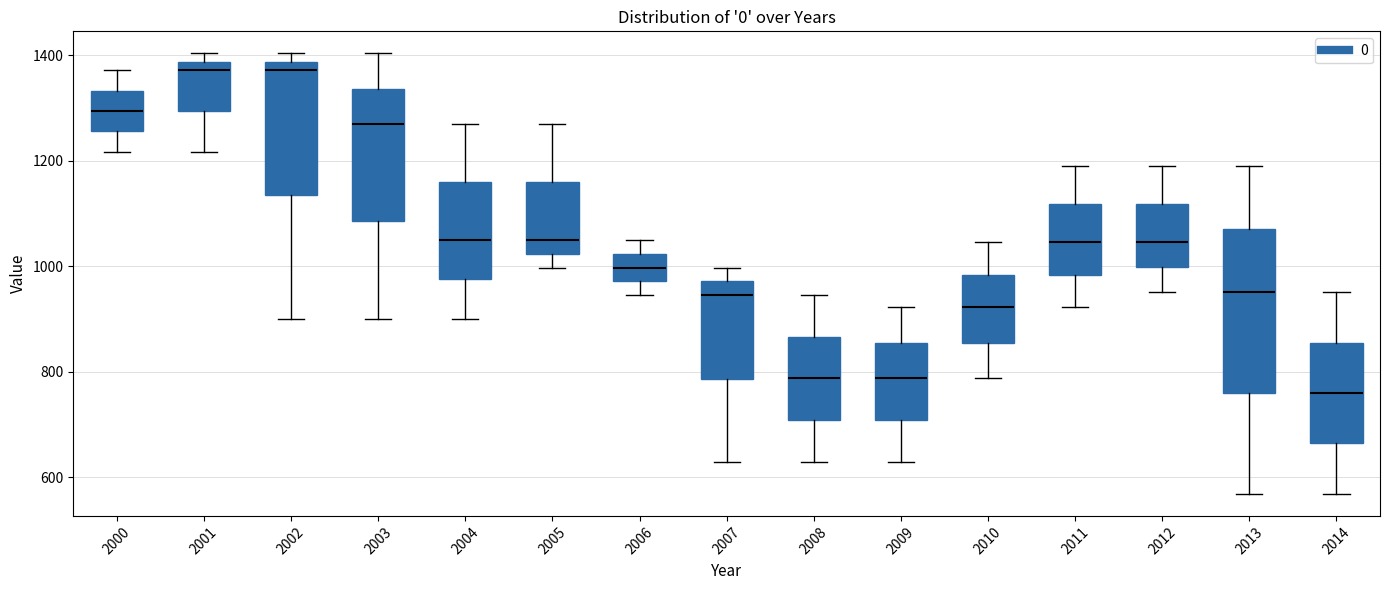

Which box has the lowest median line?

2014